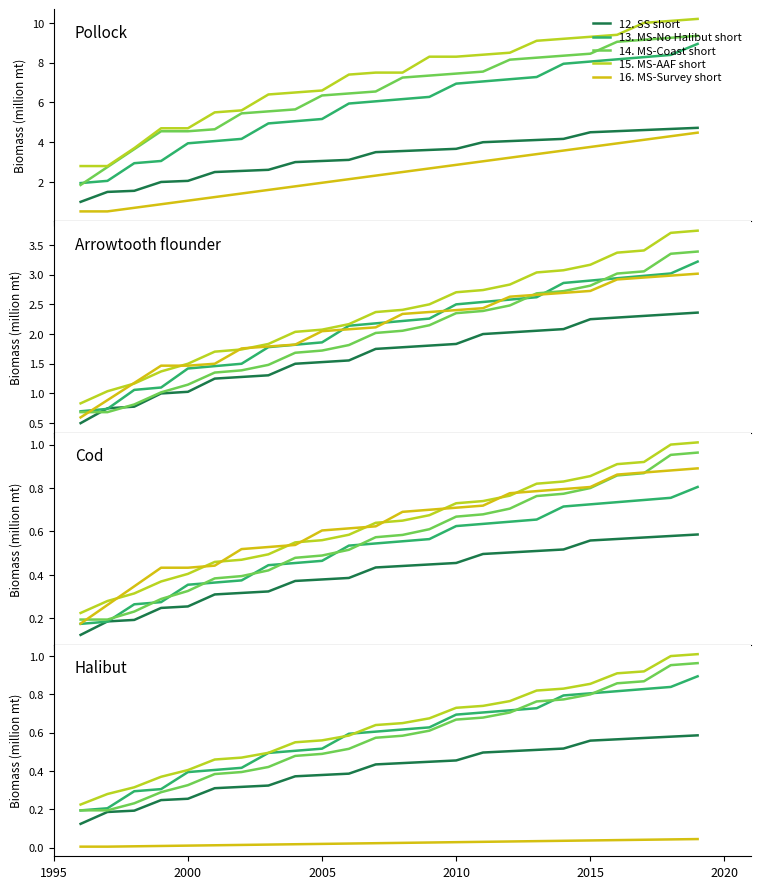

Rank the series by their maximum value, from highest to lowest.

15. MS-AAF short, 14. MS-Coast short, 13. MS-No Halibut short, 12. SS short, 16. MS-Survey short